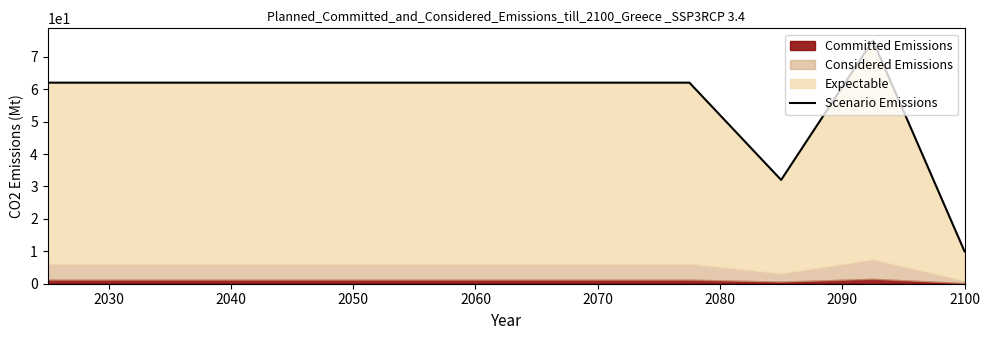

Reading left to right, transcribe all the data shown in this chart.

62.0	62.0	62.0	62.0	62.0	62.0	62.0	62.0	32.0	75.0	10.0